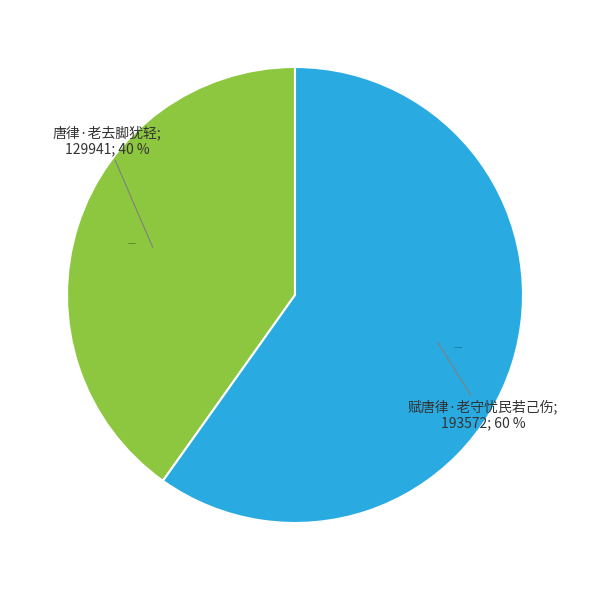

Do 唐律·老去脚犹轻 and 赋唐律·老守忧民若己伤 together represent more than half of the pie?

Yes